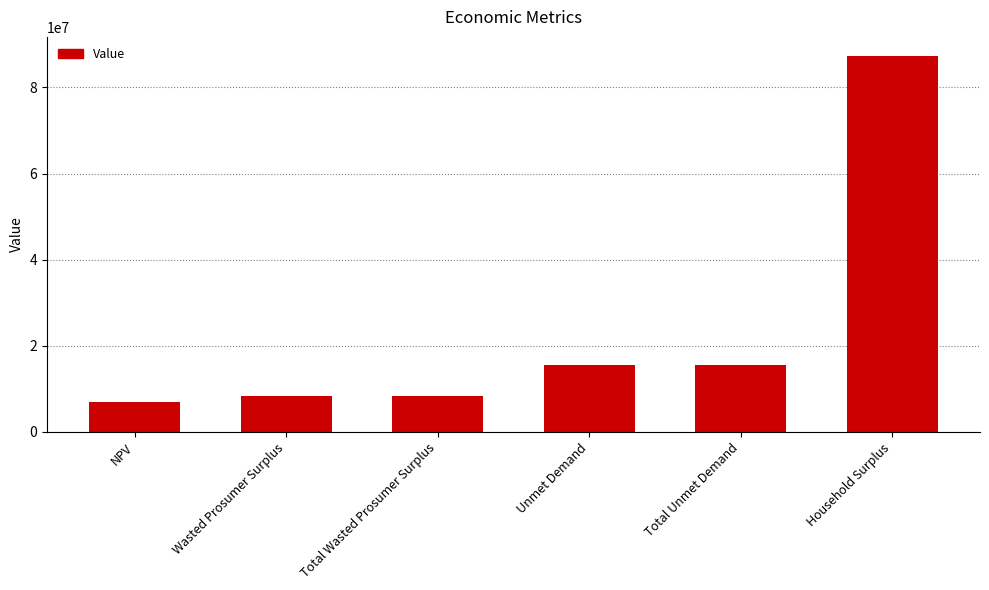

What is the approximate value at Wasted Prosumer Surplus?

8207680.3